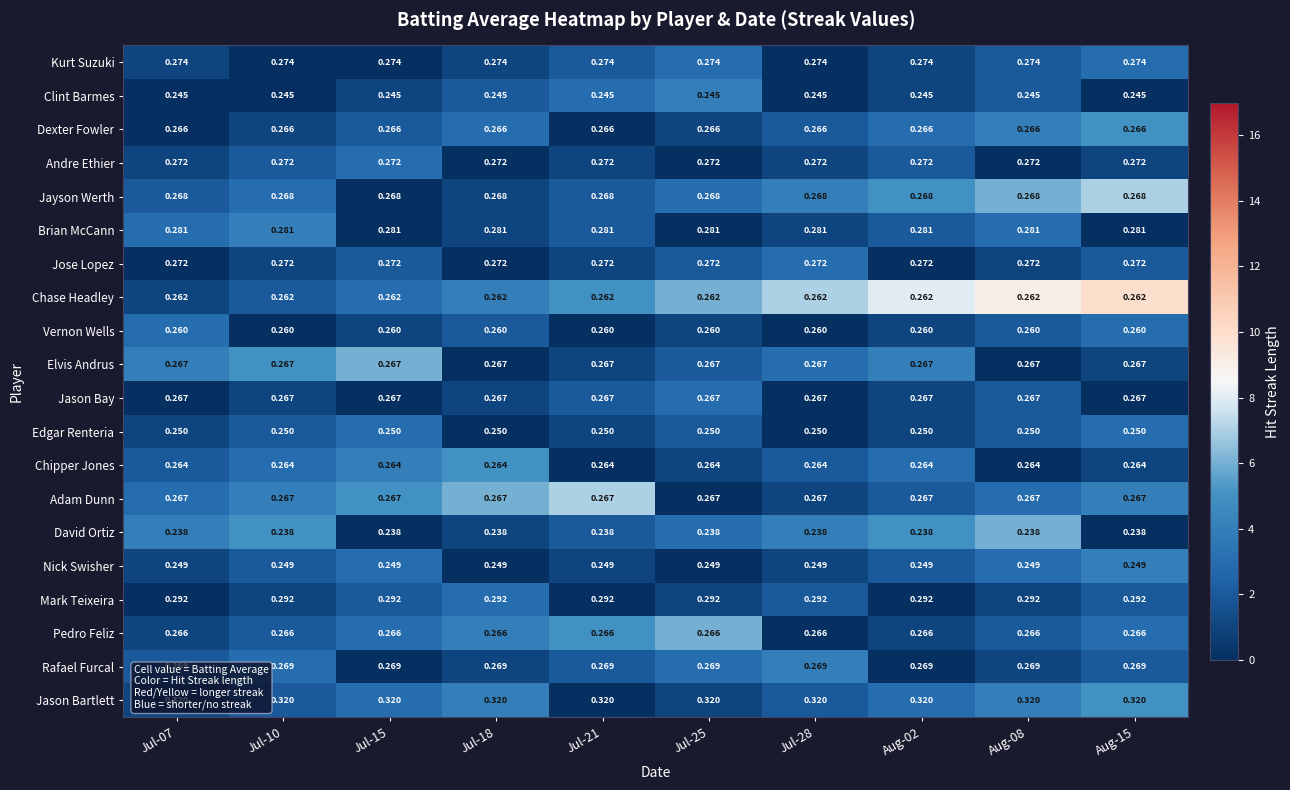

How many series are shown in this chart?

20